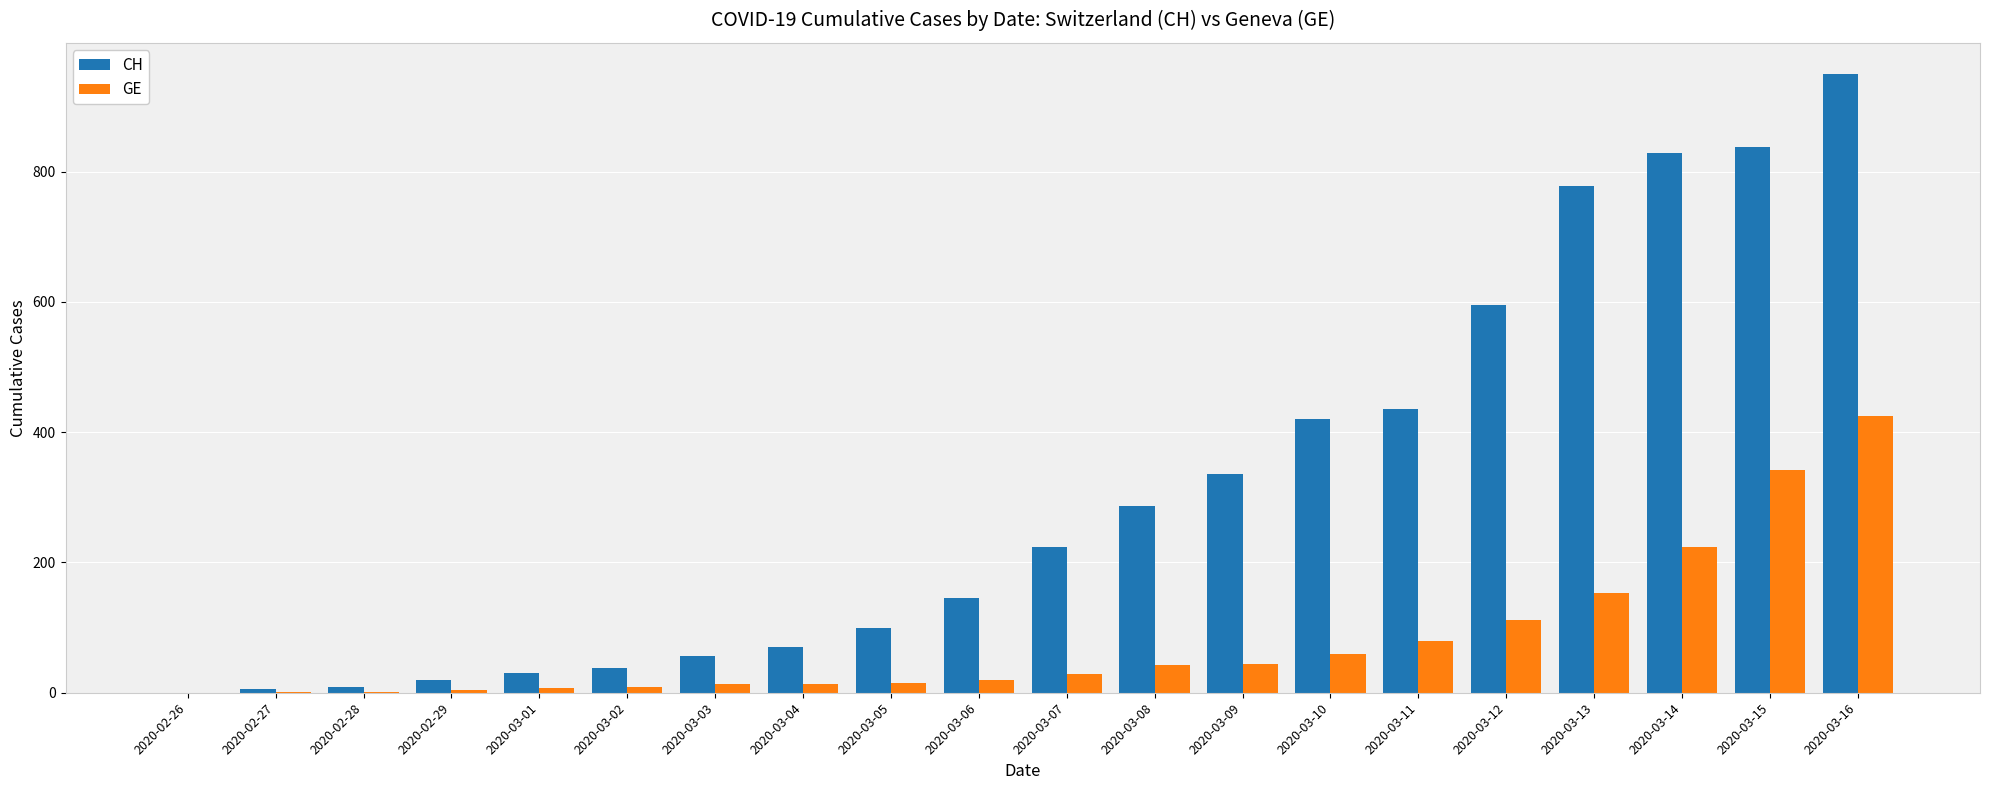

Is it true that GE equals 43 at 2020-03-11?

False